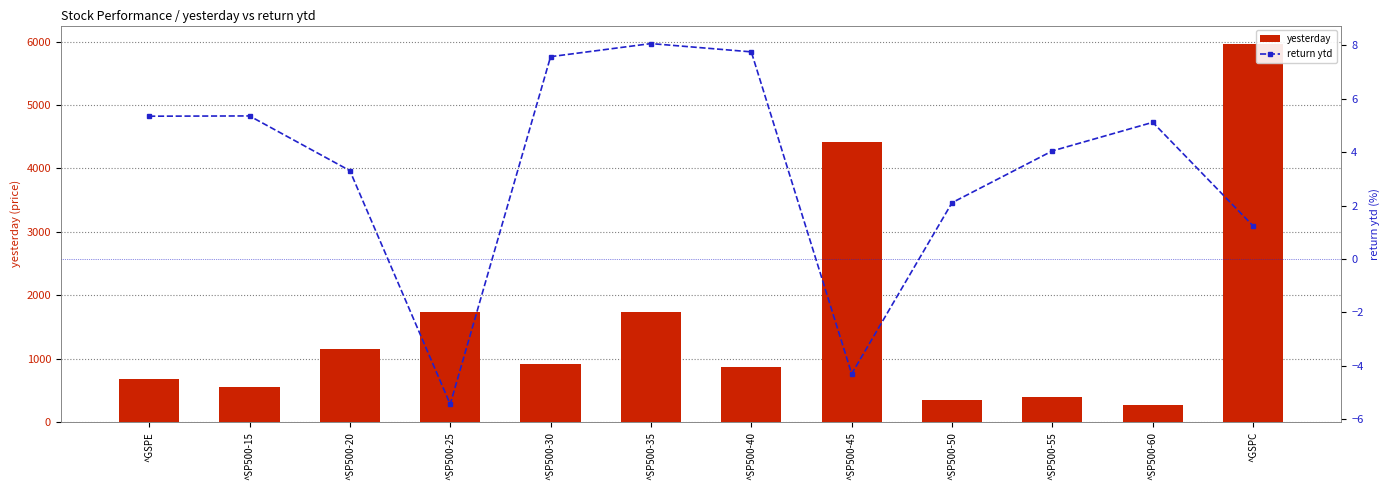

Which series has the largest range (max minus min)?

yesterday